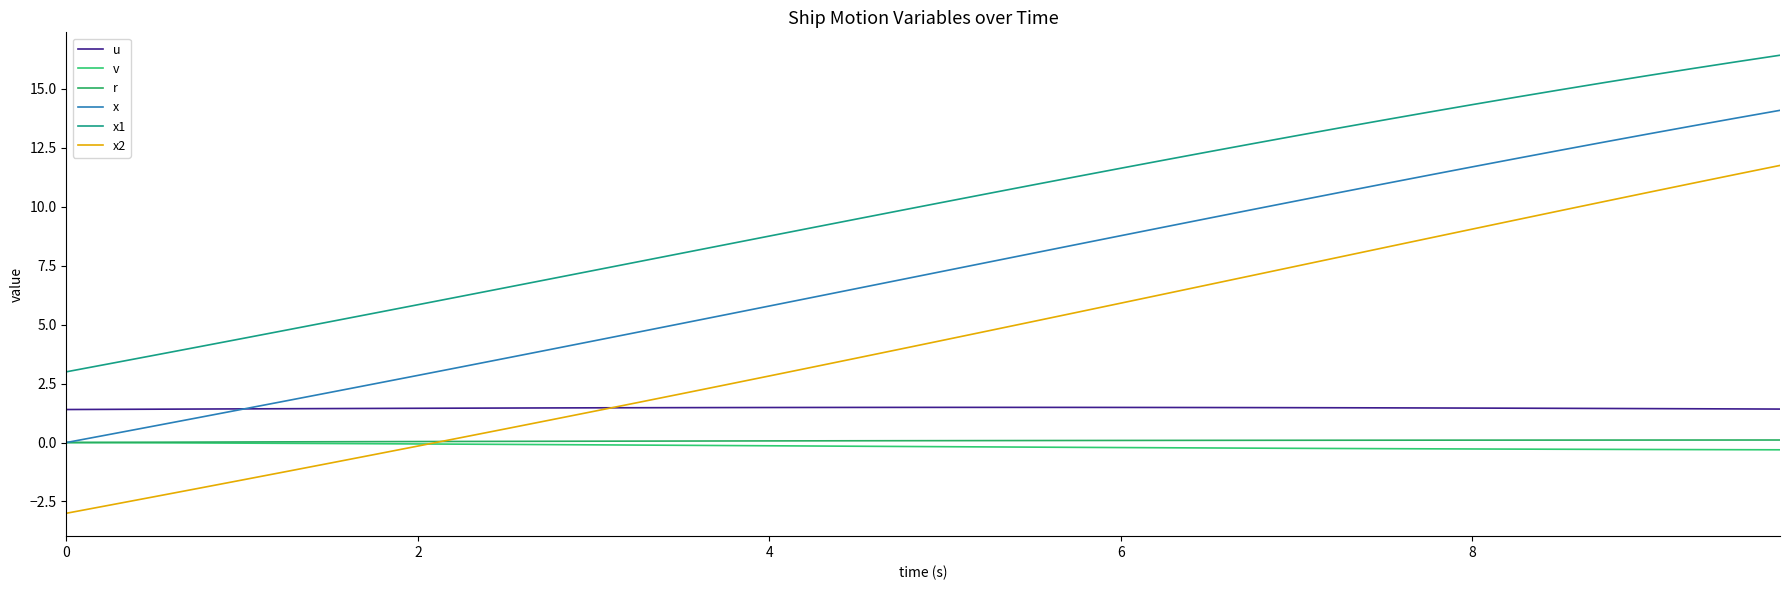

Which series has the largest total across all categories?

x1